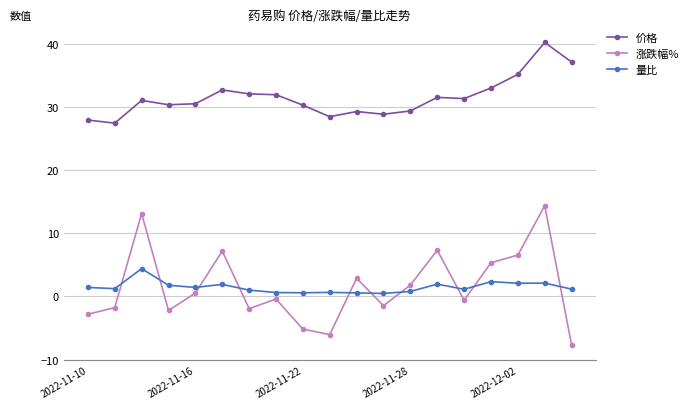

Which series has the largest total across all categories?

价格